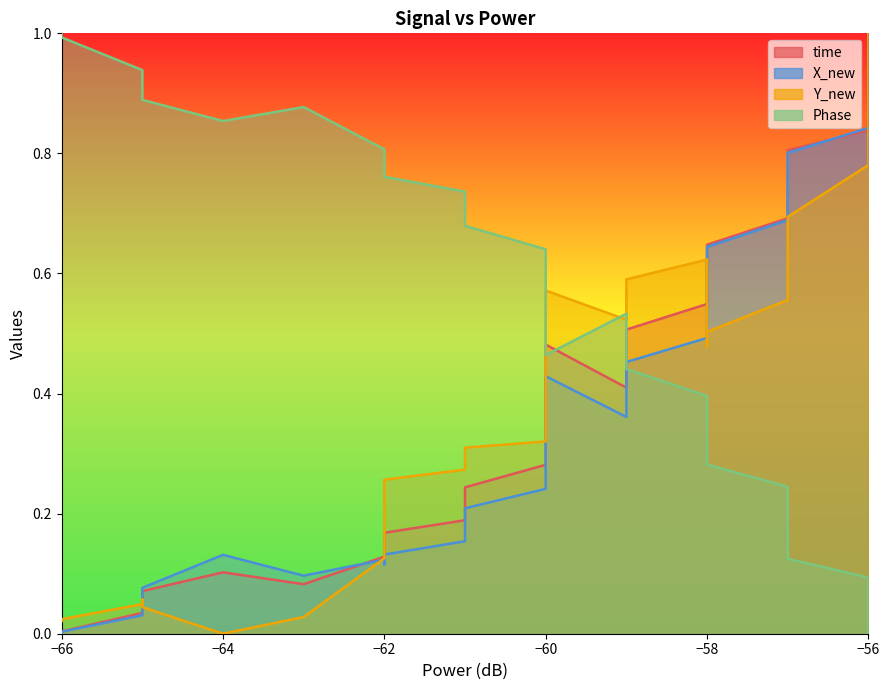

Does the chart display data point markers on the line(s)?

No